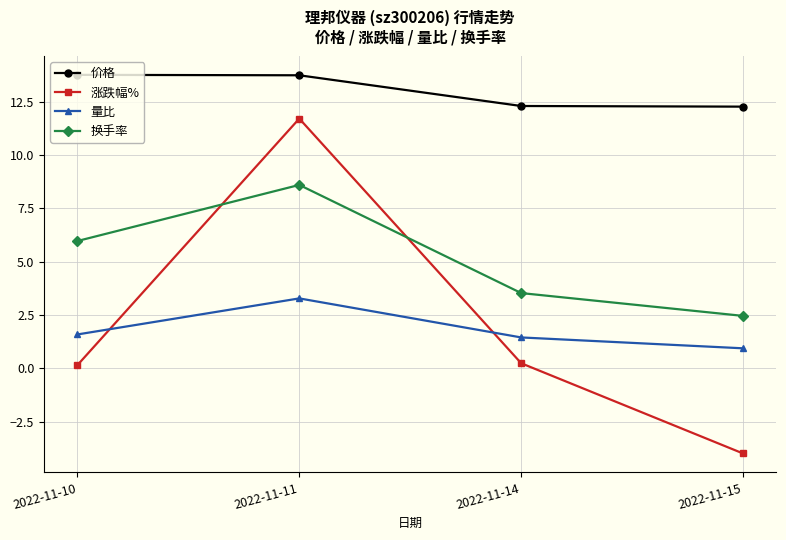

What is the total value across all series at 2022-11-15?

11.7